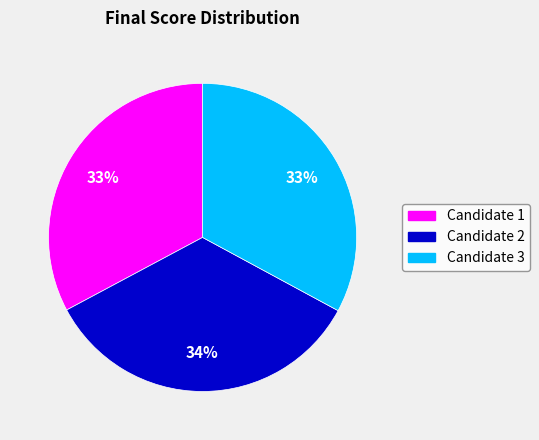

Combined, do Candidate 2 and Candidate 1 account for over 50%?

Yes